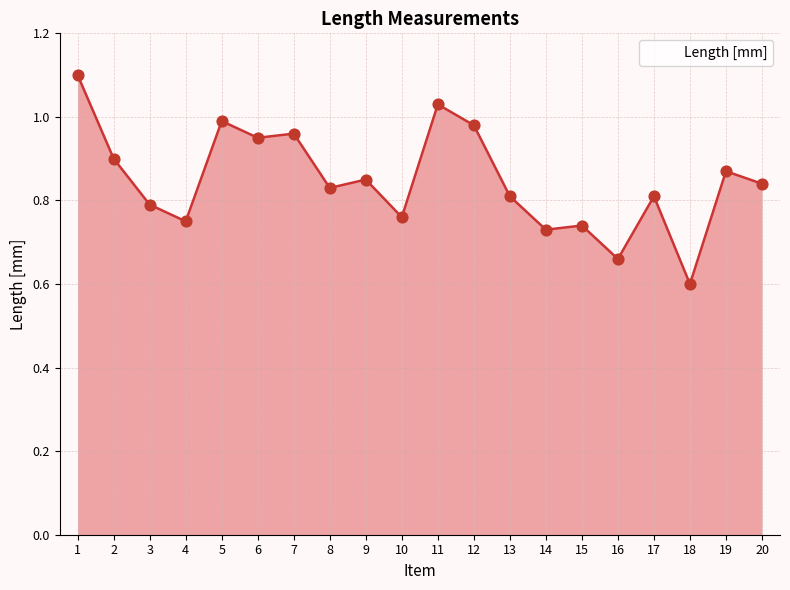

Which has a higher value, 8 or 10?

8